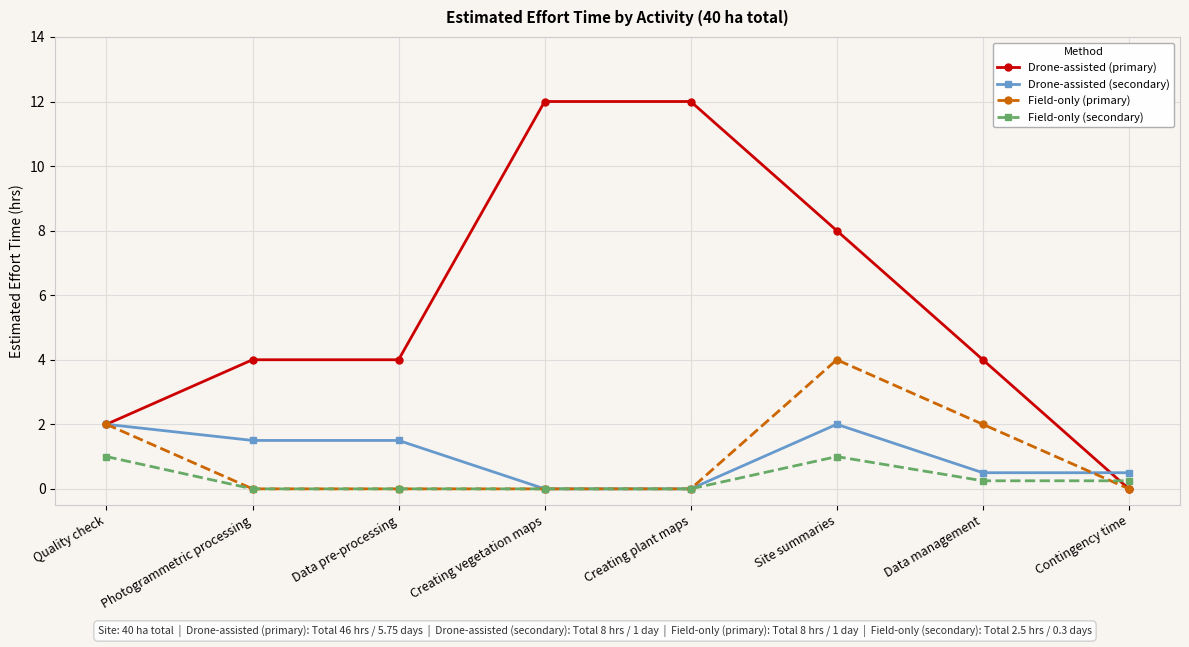

Which category has the highest value in the Field-only (primary) series?

Site summaries